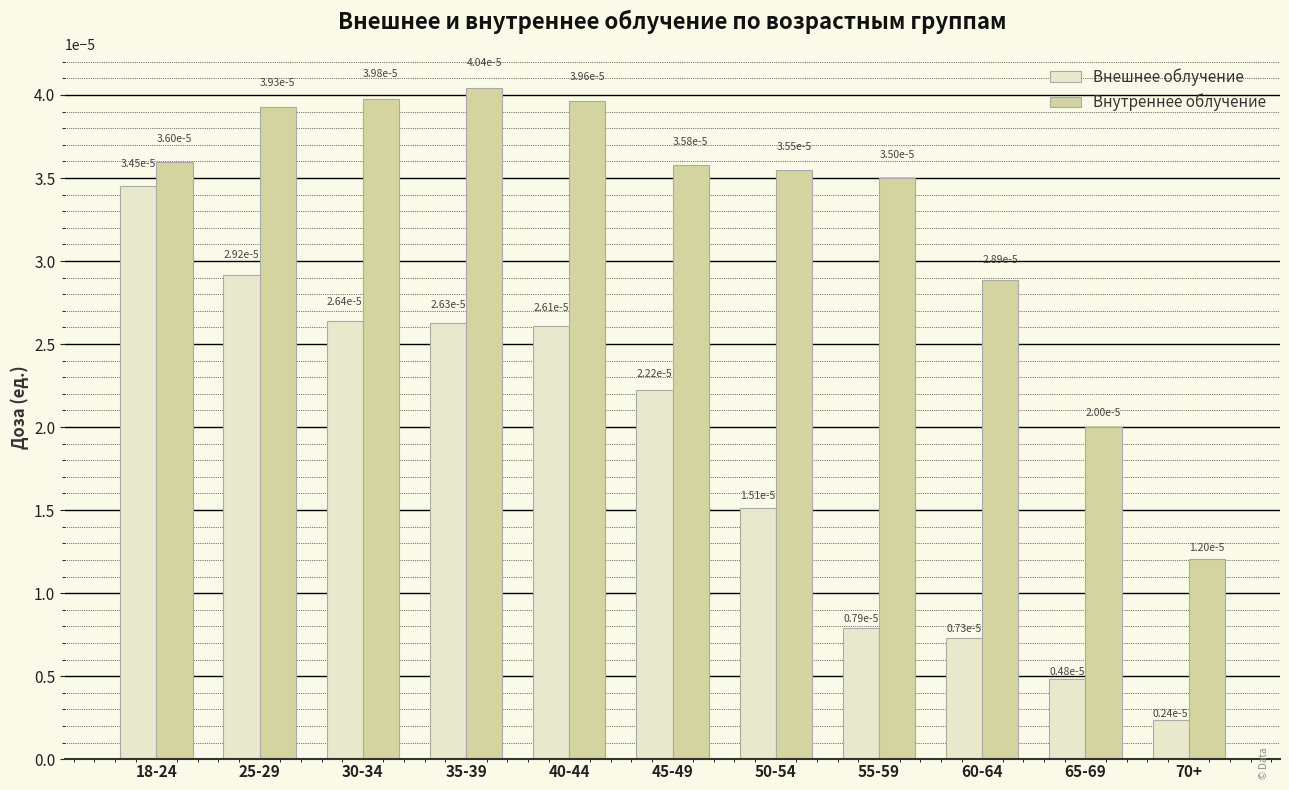

Is the value of Внешнее облучение at 70+ greater than the value of Внутреннее облучение at 50-54?

No